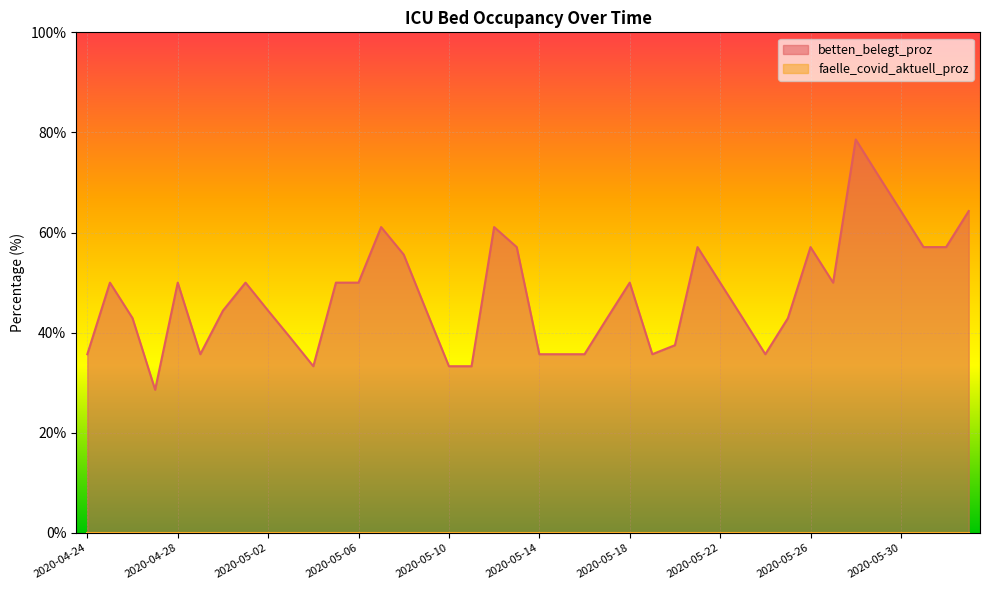

At which category does the chart reach its peak across all series?

2020-05-28